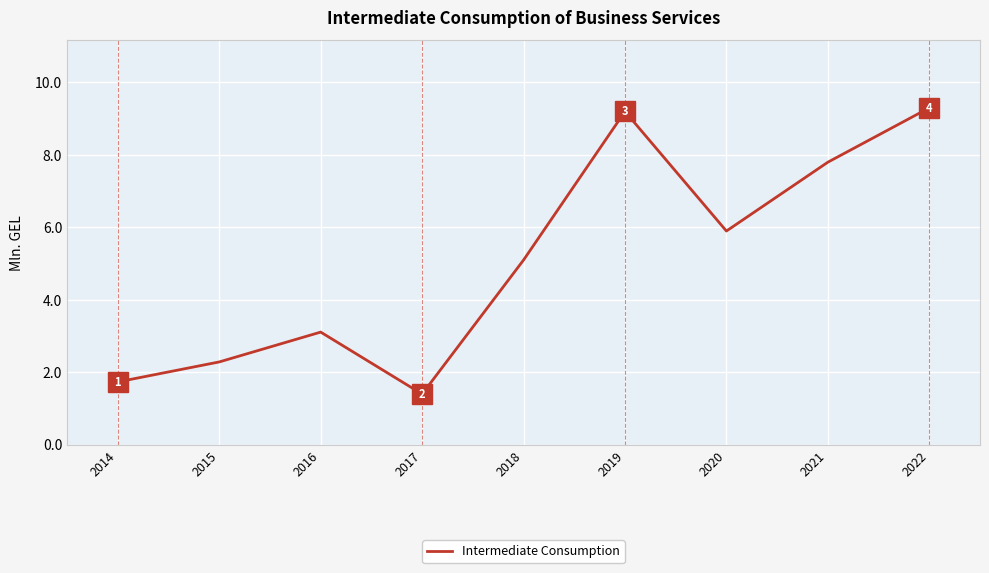

The chart shows a value of 5.9 at 2020. True or false?

True